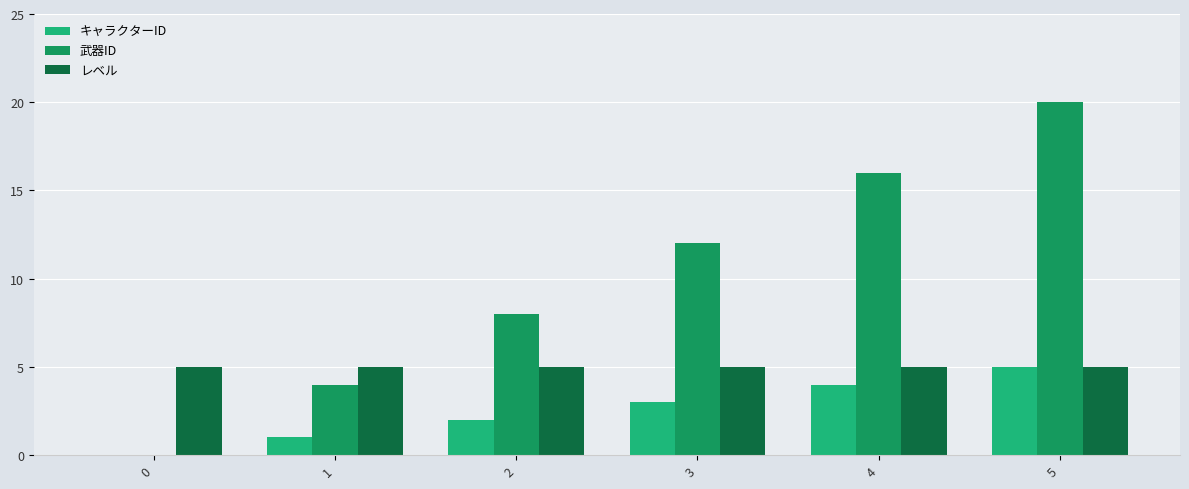

What is the total value across all series at 0?

5